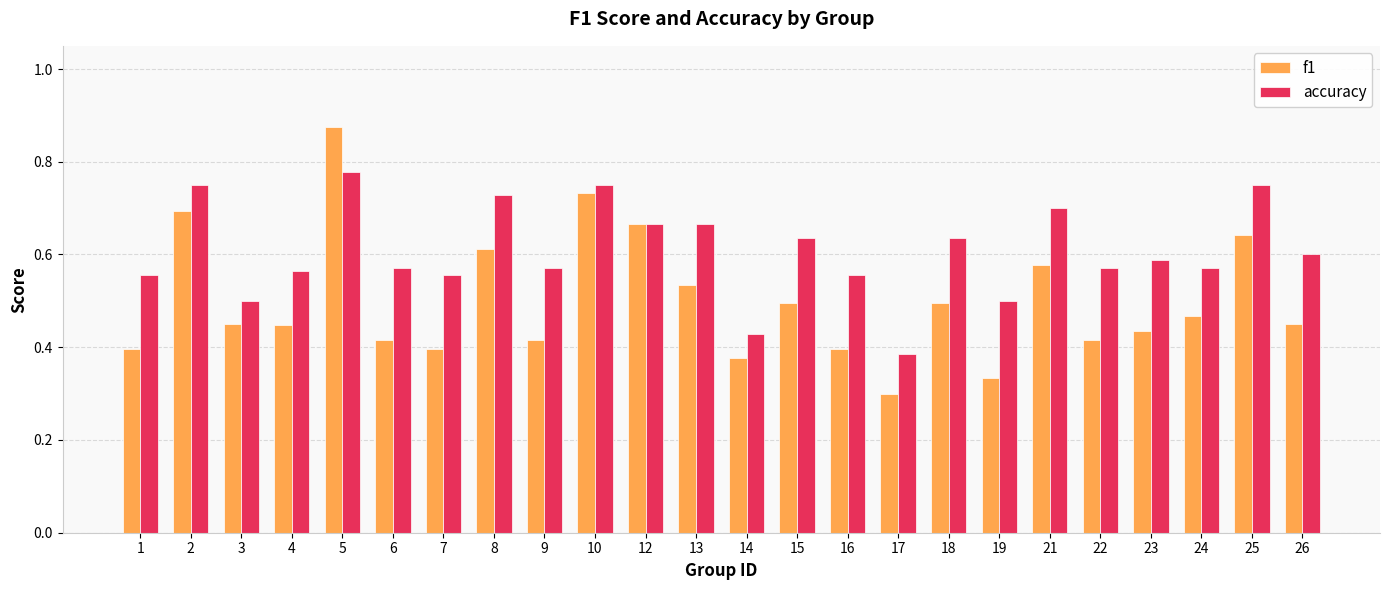

Which category has the highest value in the accuracy series?

5